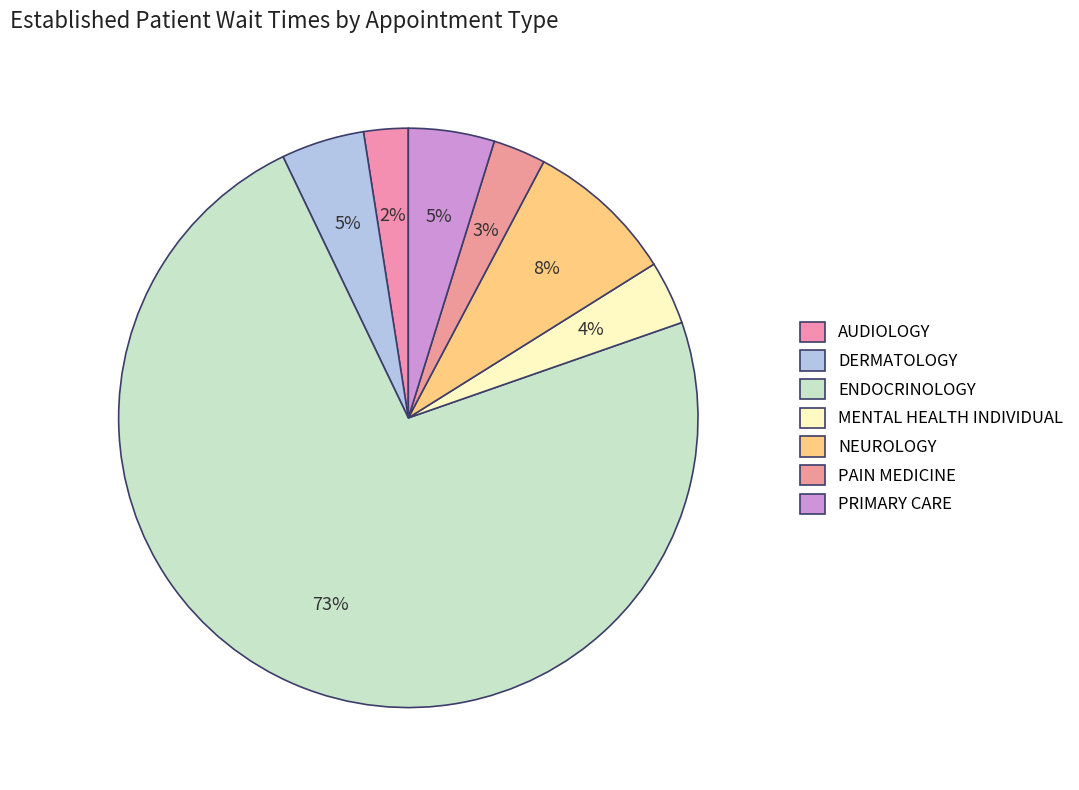

Which category has the biggest portion of the pie?

ENDOCRINOLOGY